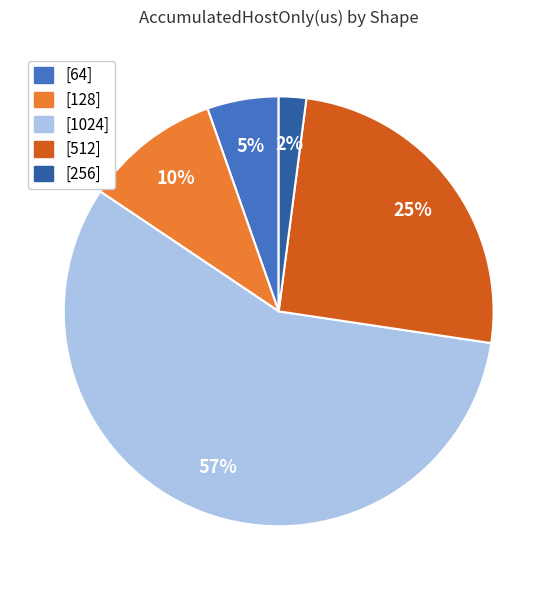

To the nearest percent, what is the average slice percentage?

20%